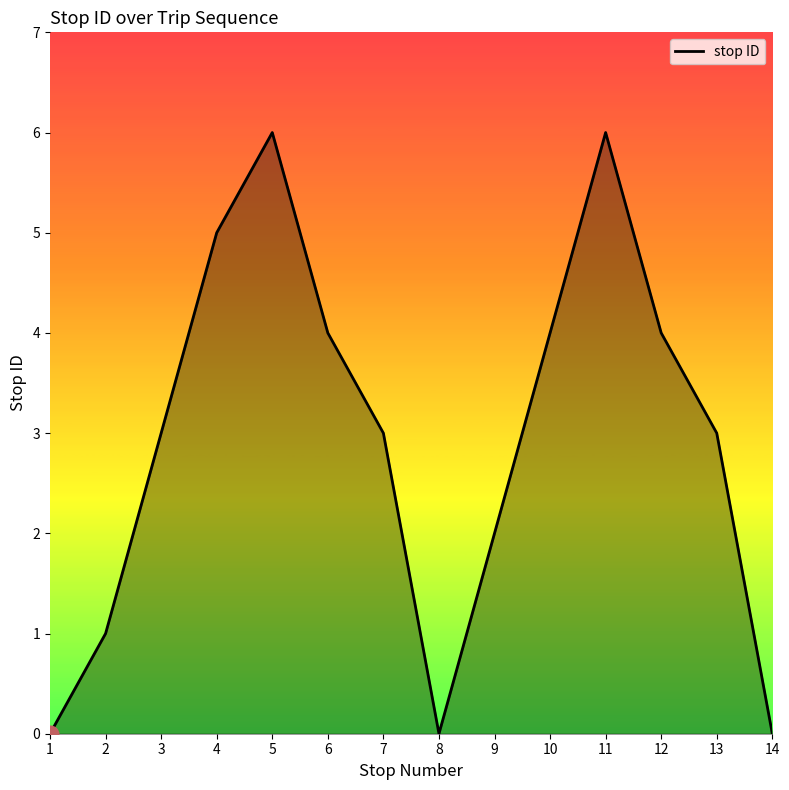

True or false: the data shows 5 at 4.

True